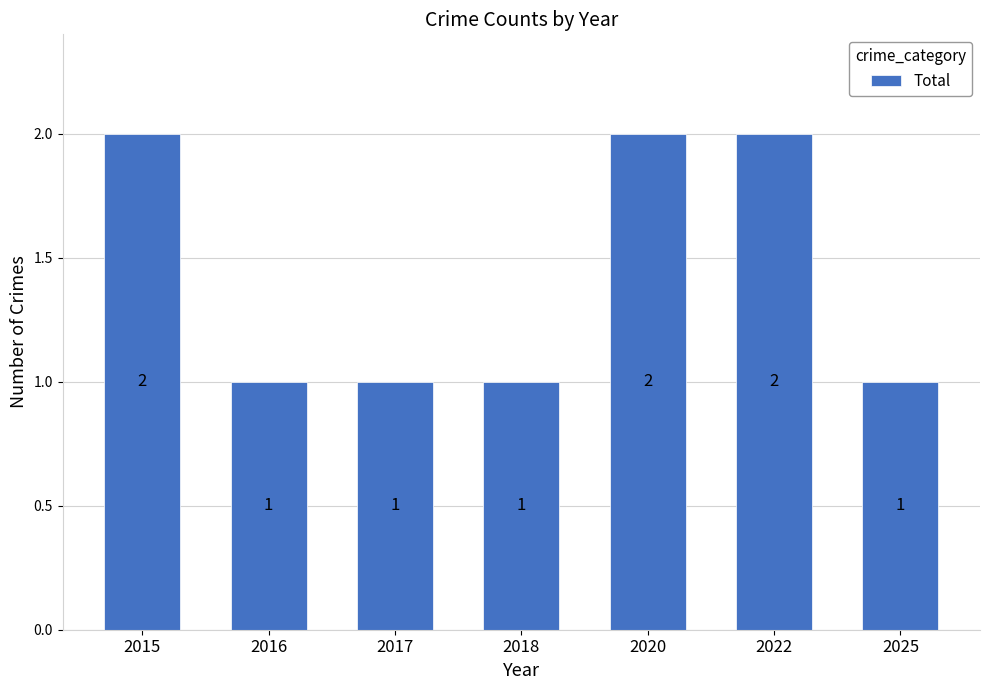

What is the sum of the values at 2016 and 2020?

3